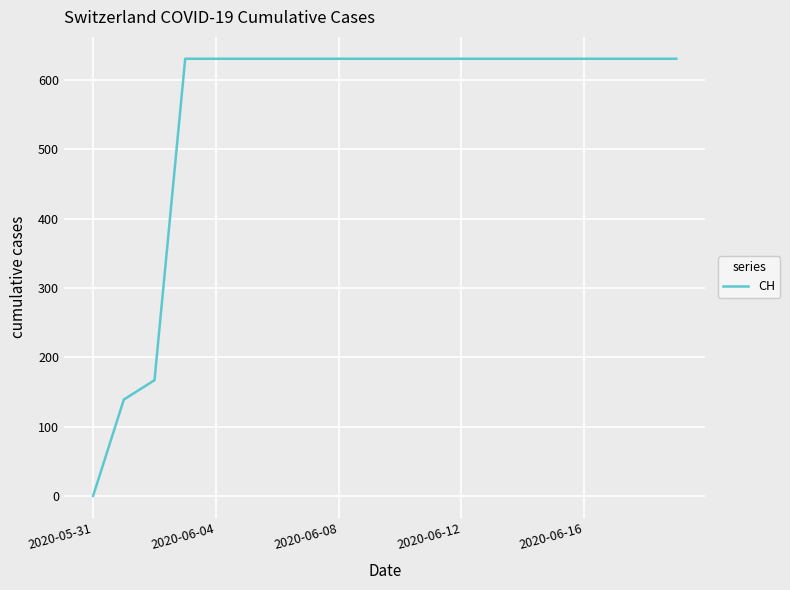

What is the maximum value shown in the chart?

631